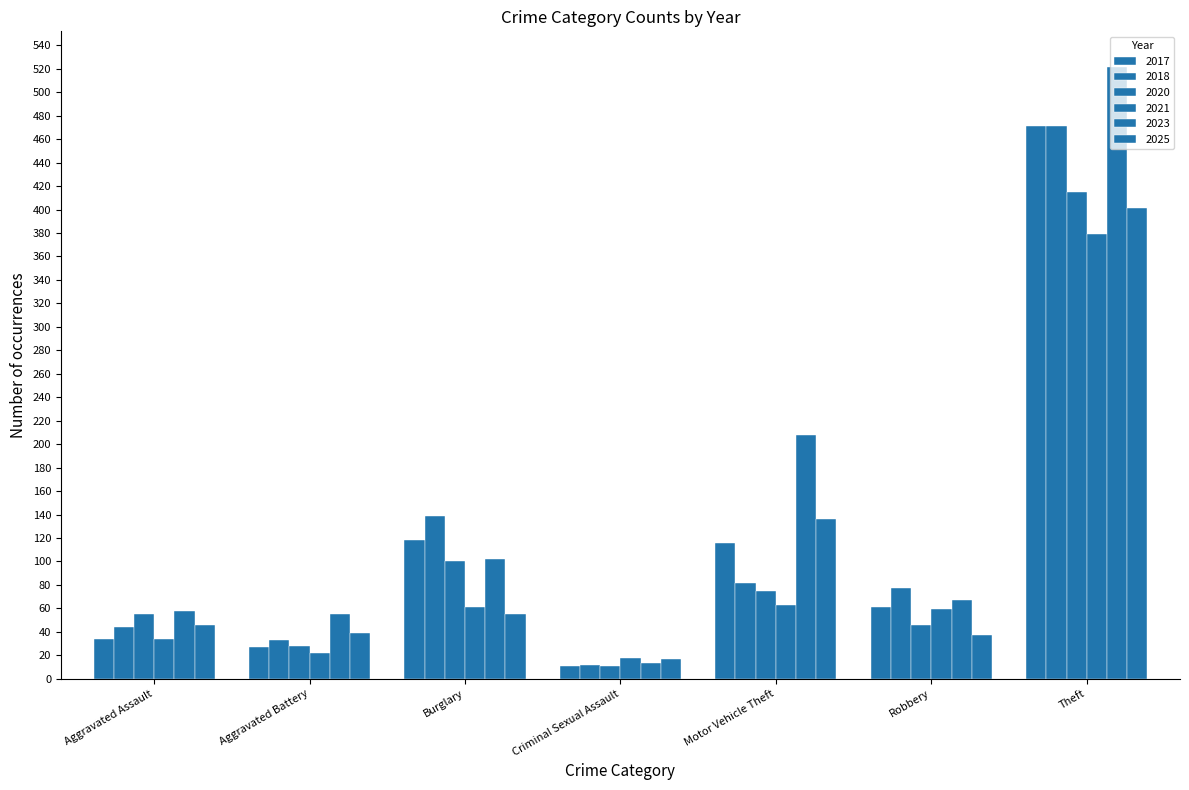

Read the 2020 value at Aggravated Assault.

55